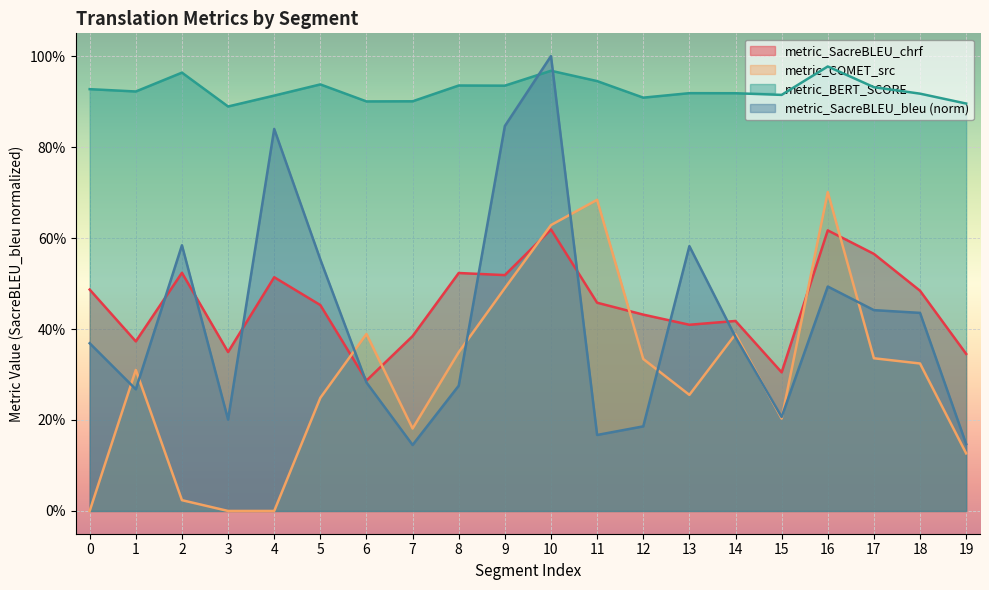

How many lines are shown in the chart?

4